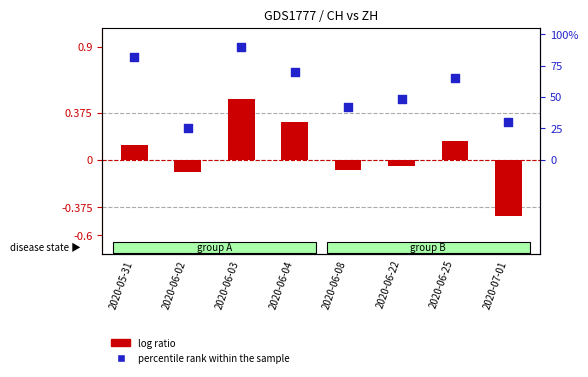

Which series has the largest total across all categories?

percentile rank within the sample